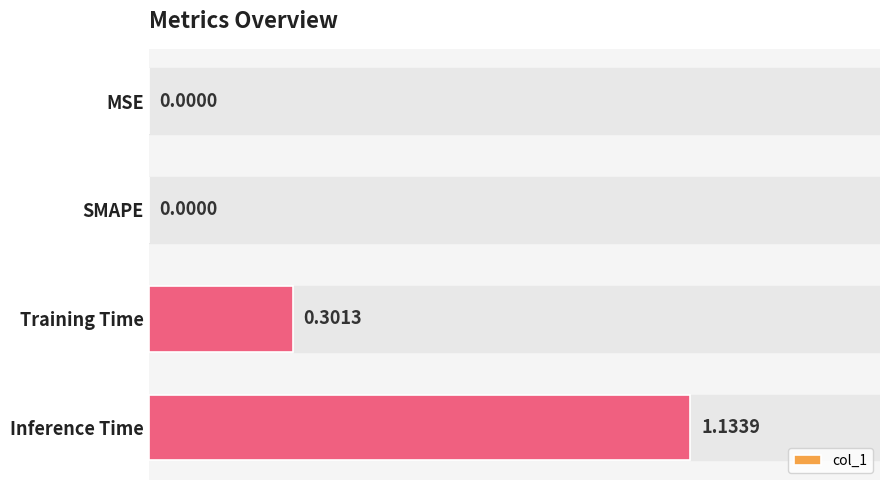

What is the sum of the values at Training Time and MSE?

0.3